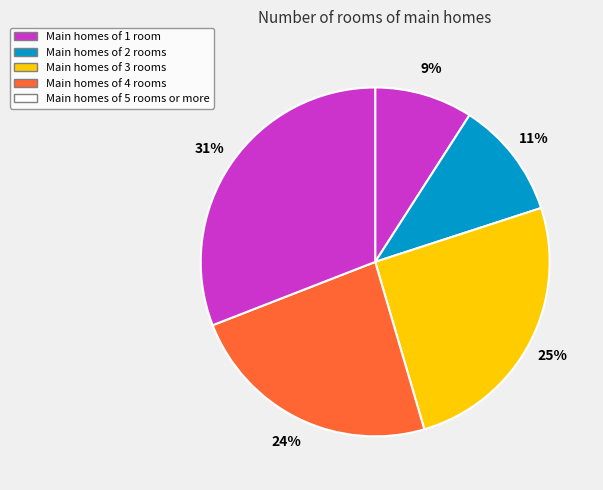

To the nearest percent, what is the average slice percentage?

20%